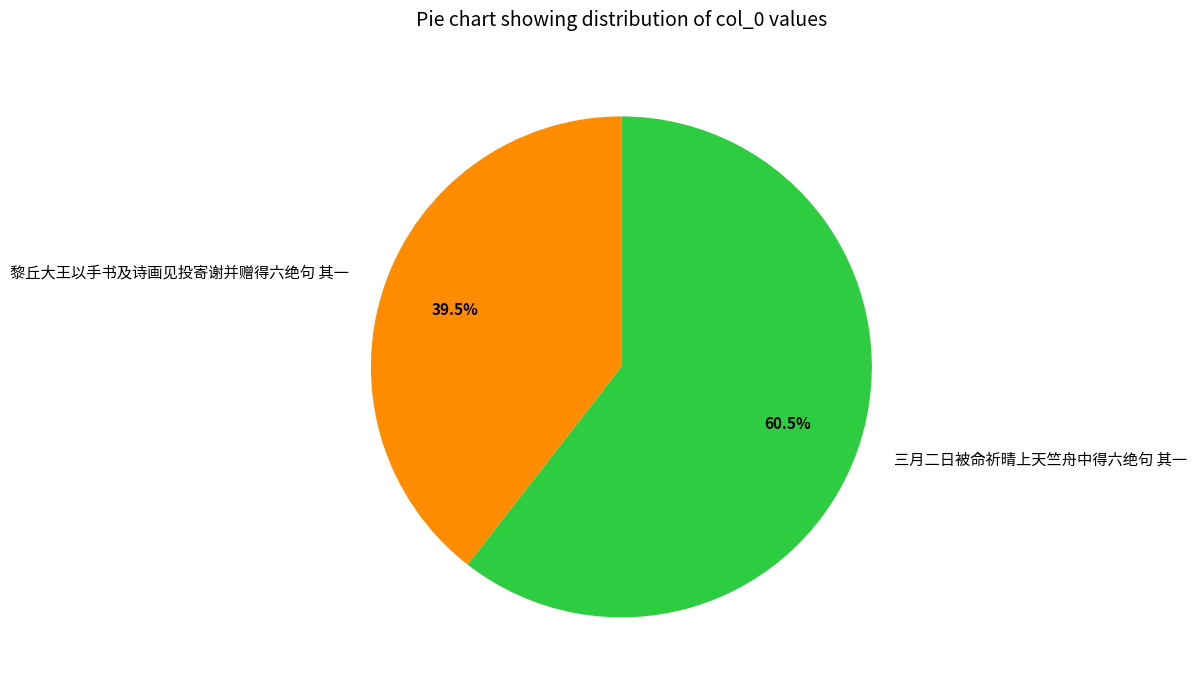

Which slice is the largest?

三月二日被命祈晴上天竺舟中得六绝句 其一